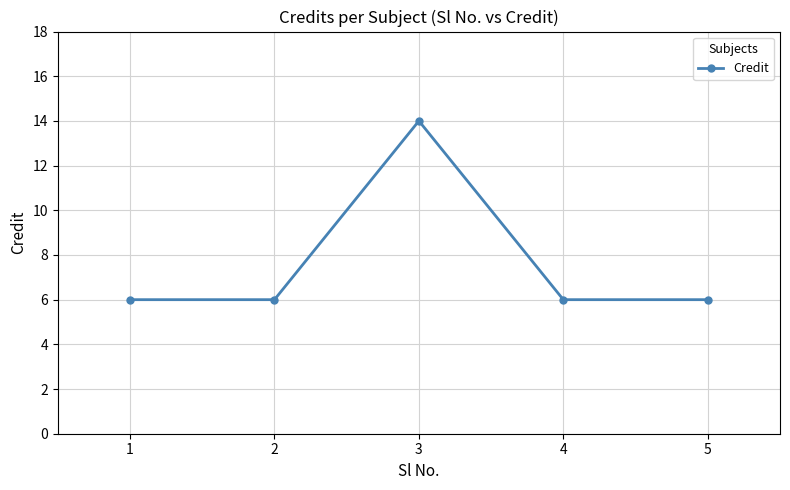

Reading left to right, extract all data points from this chart.

1=6	2=6	3=14	4=6	5=6